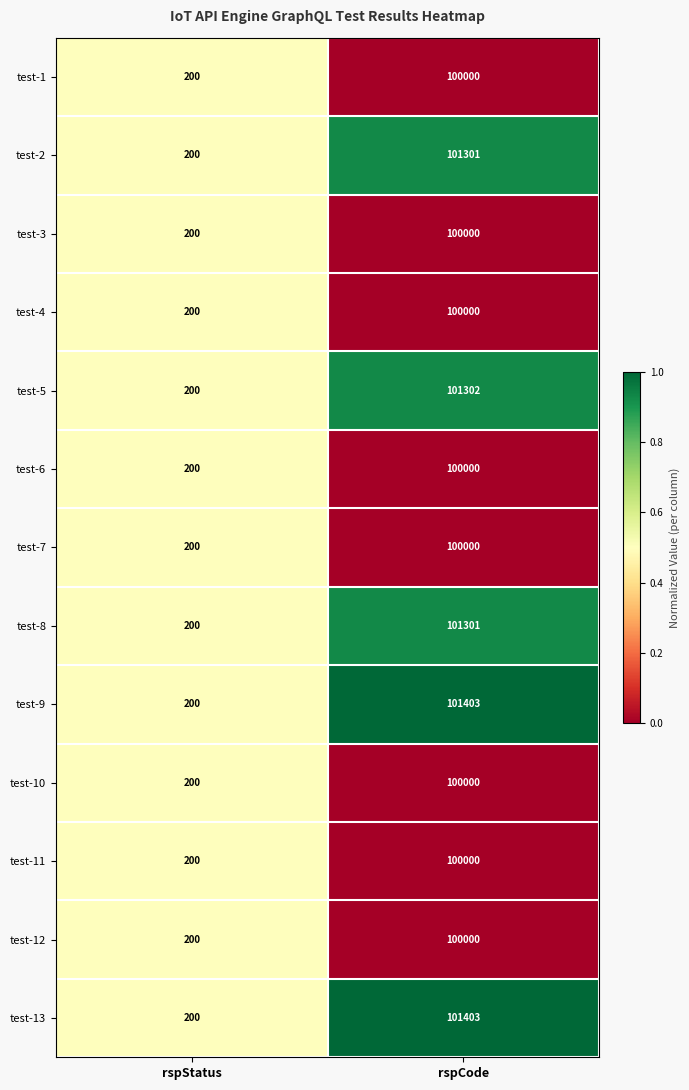

Reading left to right, what are all the values shown in this chart?

test-1: 200	100000
test-2: 200	101301
test-3: 200	100000
test-4: 200	100000
test-5: 200	101302
test-6: 200	100000
test-7: 200	100000
test-8: 200	101301
test-9: 200	101403
test-10: 200	100000
test-11: 200	100000
test-12: 200	100000
test-13: 200	101403